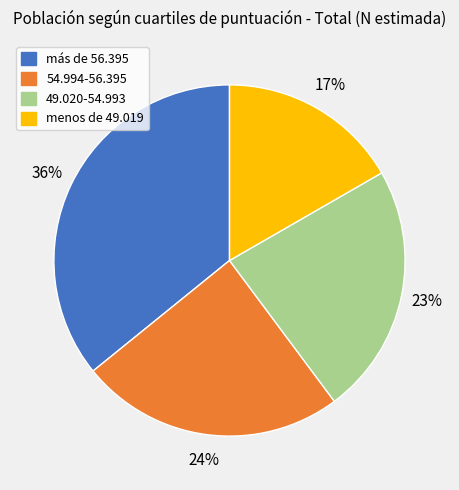

Do 54.994-56.395 and menos de 49.019 together represent more than half of the pie?

No